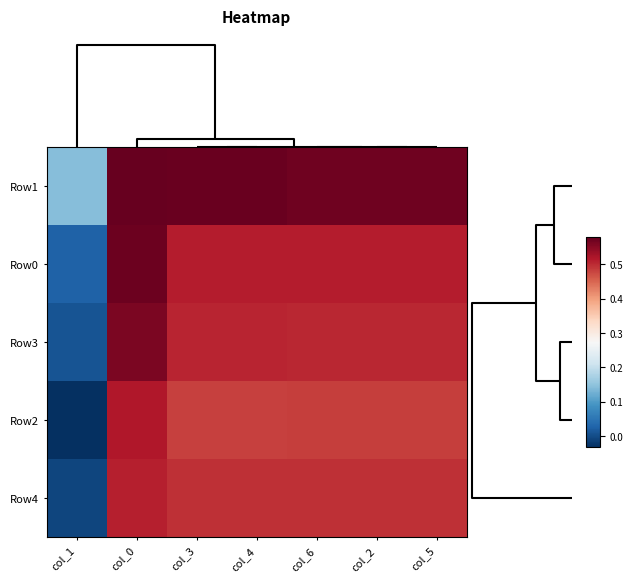

At how many categories does at least one series exceed 0?

7